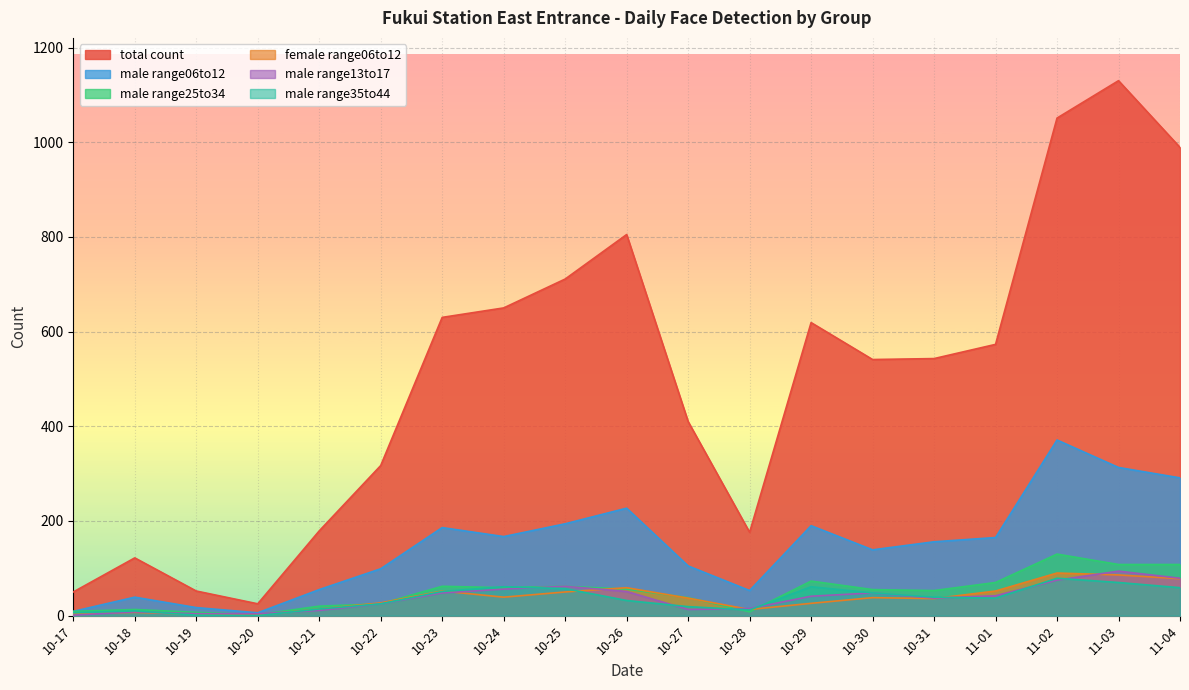

At which label is total count closest to 577?

11-01